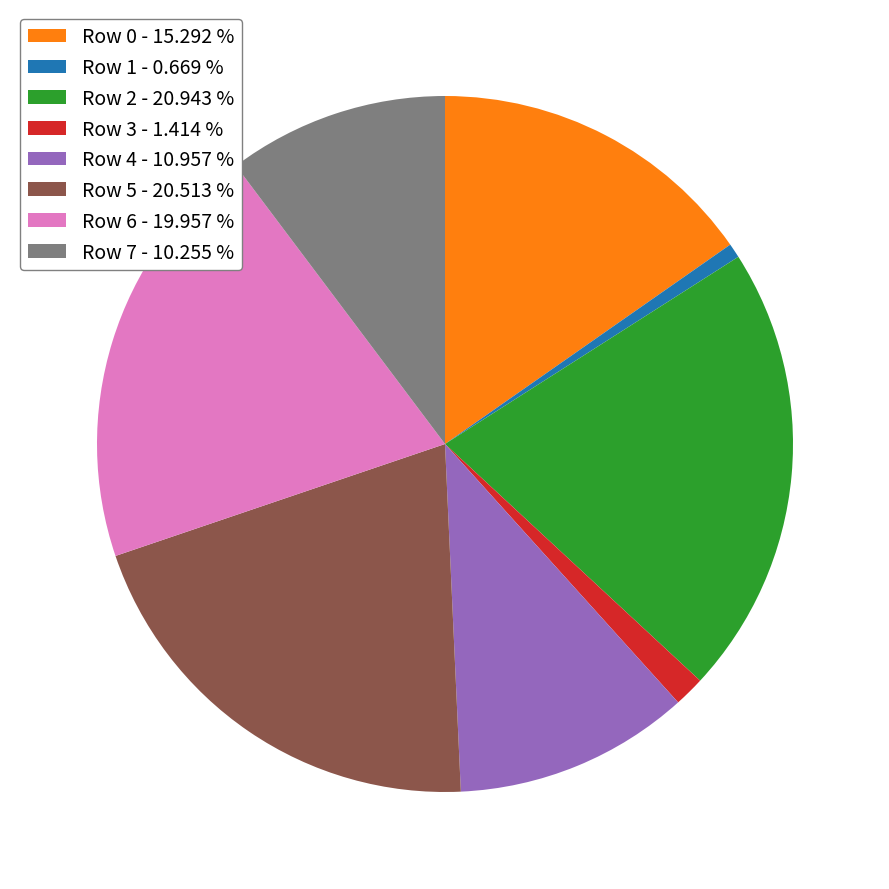

Is it true that Row 5 is 9% of the pie?

False